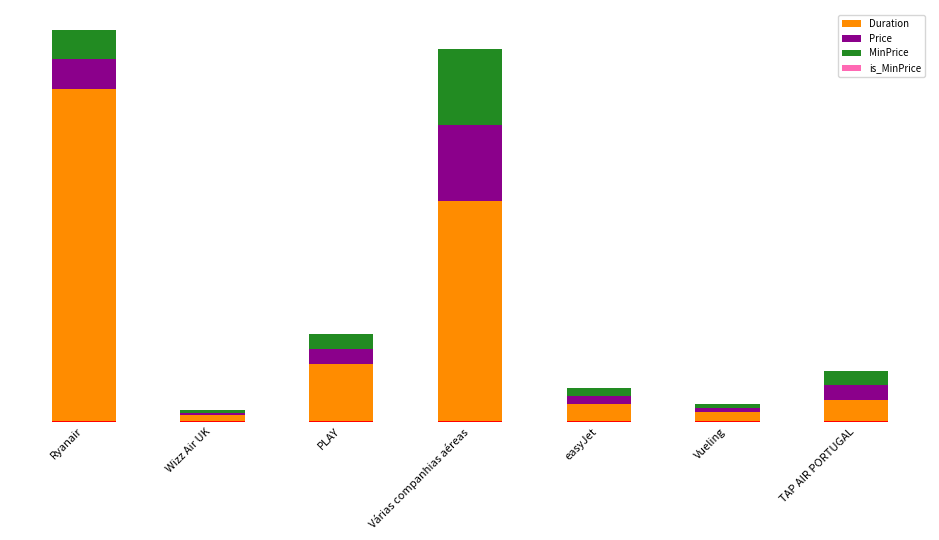

Which has a higher value, TAP AIR PORTUGAL or easyJet?

TAP AIR PORTUGAL